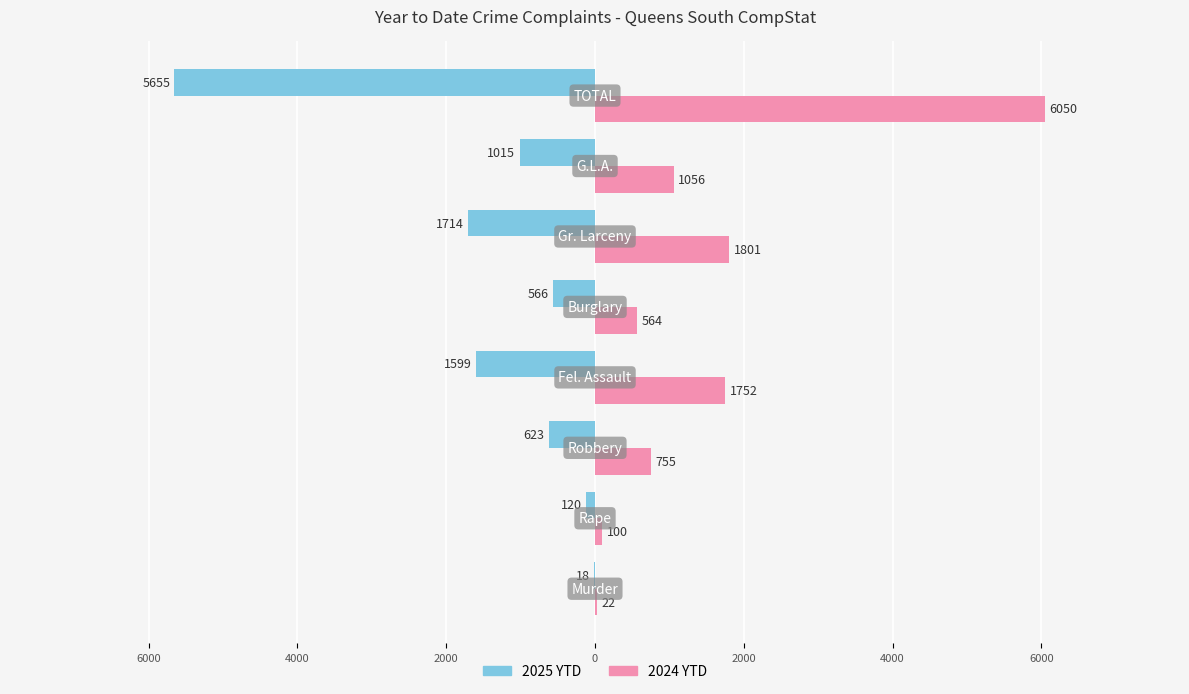

Rank the series by their average value, from lowest to highest.

2025 YTD, 2024 YTD